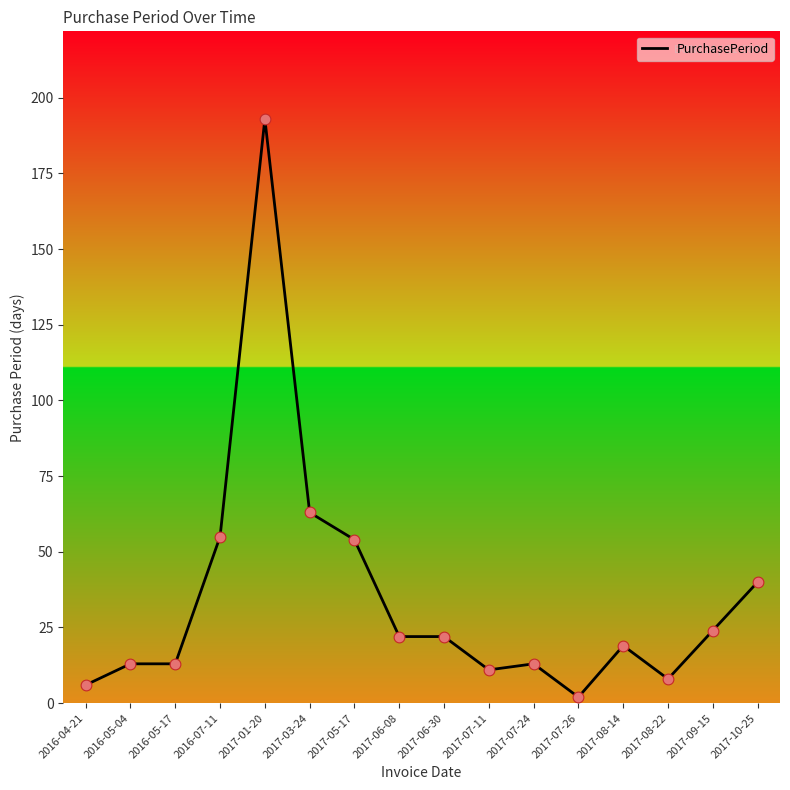

What is the ratio of the value at 2017-09-15 to the value at 2017-07-24?

1.8